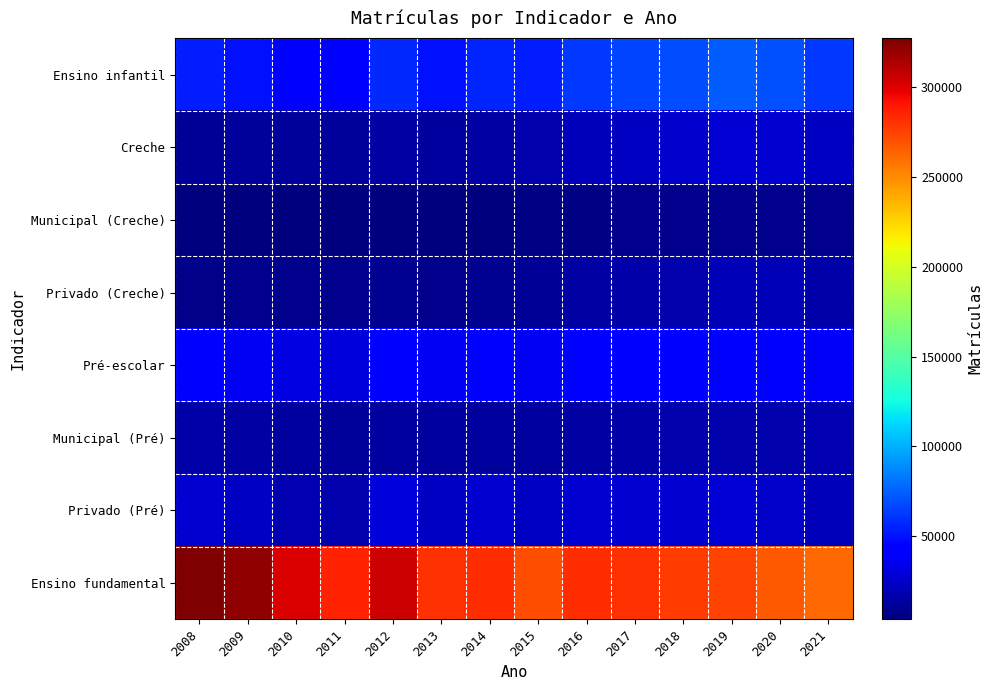

Reading left to right, list all the values displayed in this chart.

Ensino infantil: 2008=53378	2009=49485	2010=43833	2011=41505	2012=57053	2013=50102	2014=55641	2015=53930	2016=62399	2017=65661	2018=69280	2019=73224	2020=69617	2021=61953
Creche: 2008=10926	2009=11646	2010=11414	2011=12262	2012=14350	2013=13311	2014=14795	2015=16515	2016=20177	2017=22989	2018=25445	2019=28015	2020=27646	2021=23368
Municipal (Creche): 2008=4154	2009=3724	2010=3883	2011=3931	2012=4567	2013=4902	2014=4900	2015=5295	2016=5857	2017=7614	2018=8705	2019=8665	2020=8660	2021=7590
Privado (Creche): 2008=6421	2009=7886	2010=7531	2011=8331	2012=9783	2013=8409	2014=9895	2015=11220	2016=14320	2017=15375	2018=16740	2019=19350	2020=18986	2021=15778
Pré-escolar: 2008=42452	2009=37839	2010=32419	2011=29243	2012=42703	2013=36791	2014=40846	2015=37415	2016=42222	2017=42672	2018=43835	2019=45209	2020=41971	2021=38585
Municipal (Pré): 2008=15241	2009=14927	2010=13629	2011=12527	2012=12788	2013=13010	2014=13243	2015=13747	2016=14621	2017=15918	2018=17106	2019=17227	2020=17303	2021=18214
Privado (Pré): 2008=26826	2009=22696	2010=18790	2011=16714	2012=29915	2013=23781	2014=27603	2015=23668	2016=27601	2017=26754	2018=26729	2019=27982	2020=24668	2021=20371
Ensino fundamental: 2008=327187	2009=321956	2010=301472	2011=286753	2012=304467	2013=281209	2014=282242	2015=270842	2016=282438	2017=280752	2018=277124	2019=274807	2020=267034	2021=261686